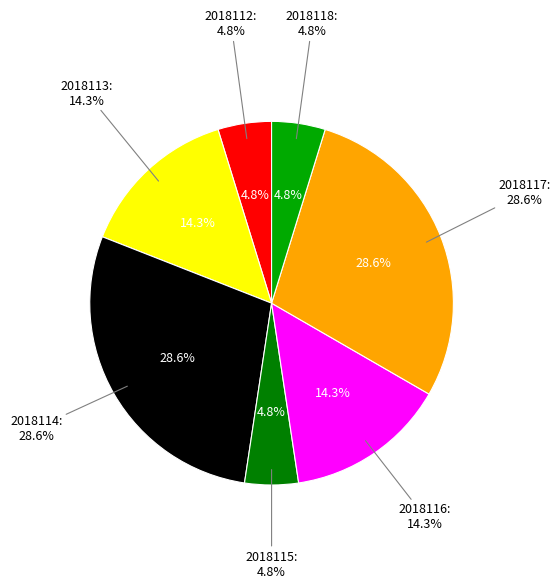

True or false: 2018114 accounts for 29% of the total.

True